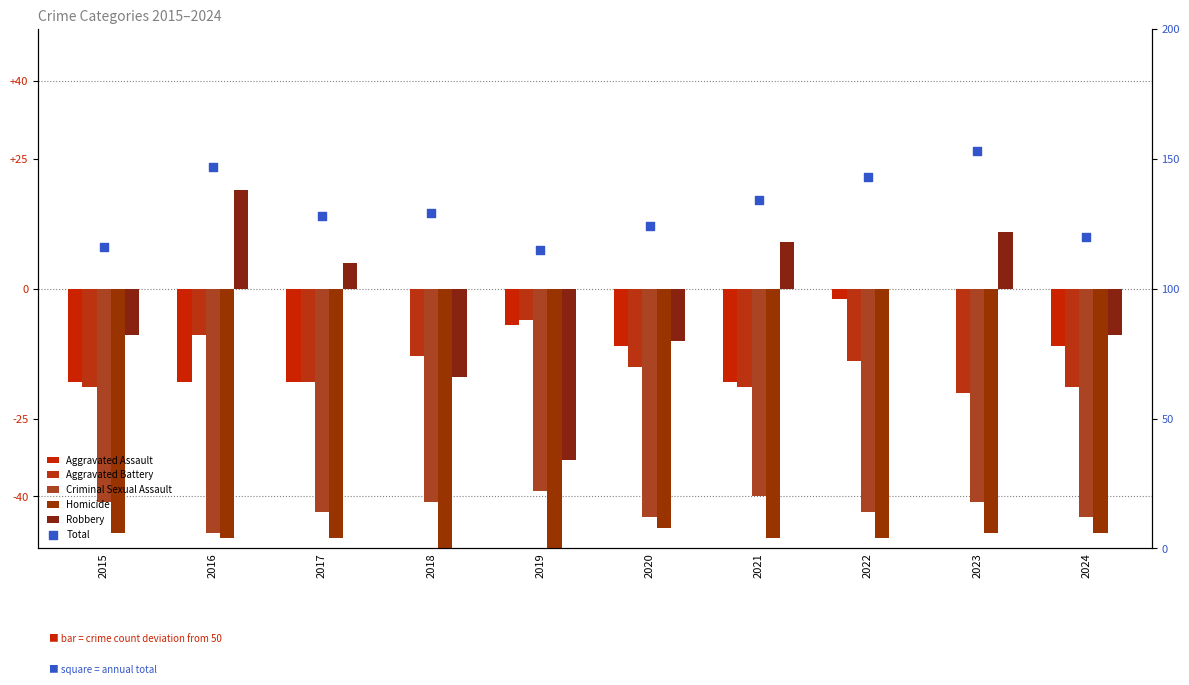

Which series has the widest spread of Y values?

Robbery